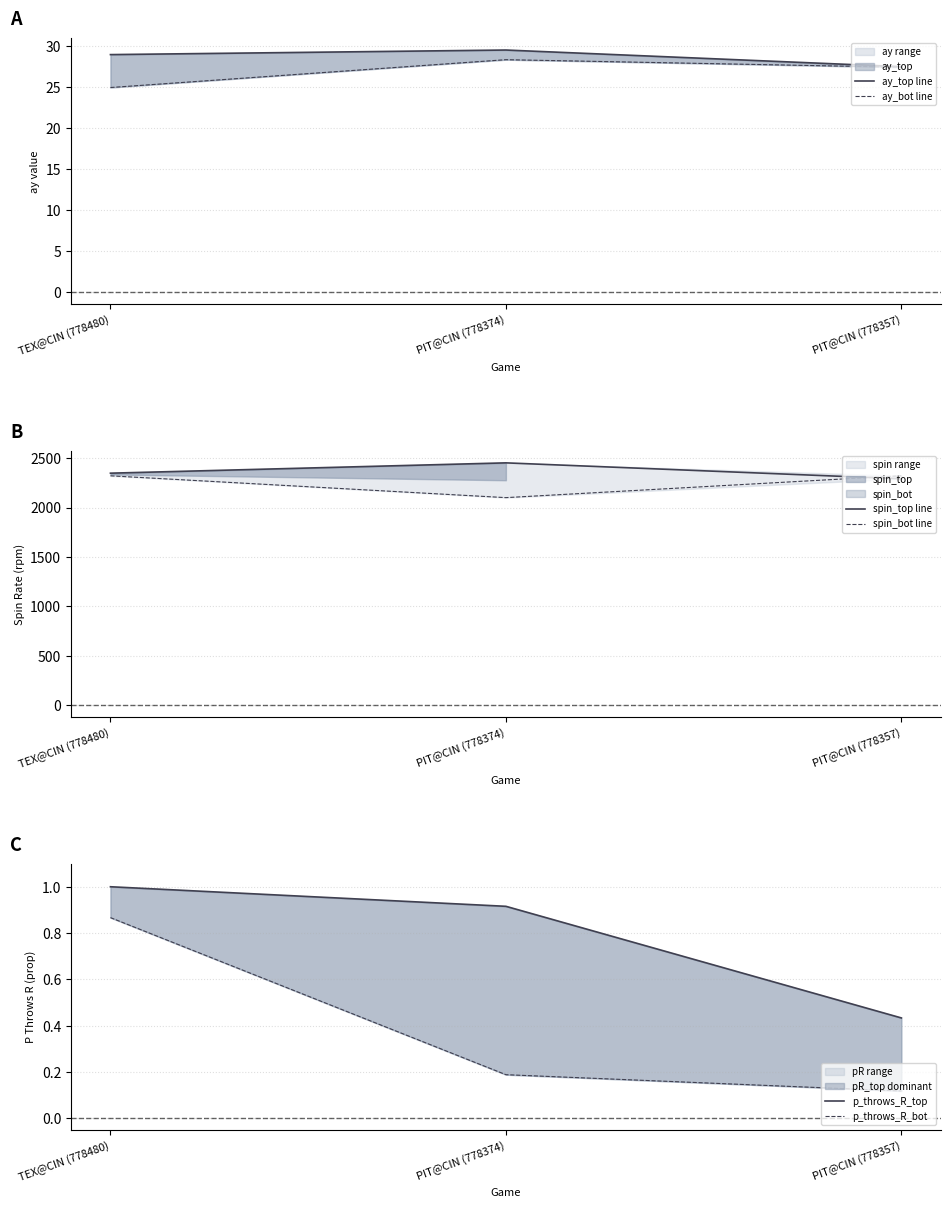

What is the sum of the spin_bot line values at TEX@CIN (778480) and PIT@CIN (778374)?

4422.0